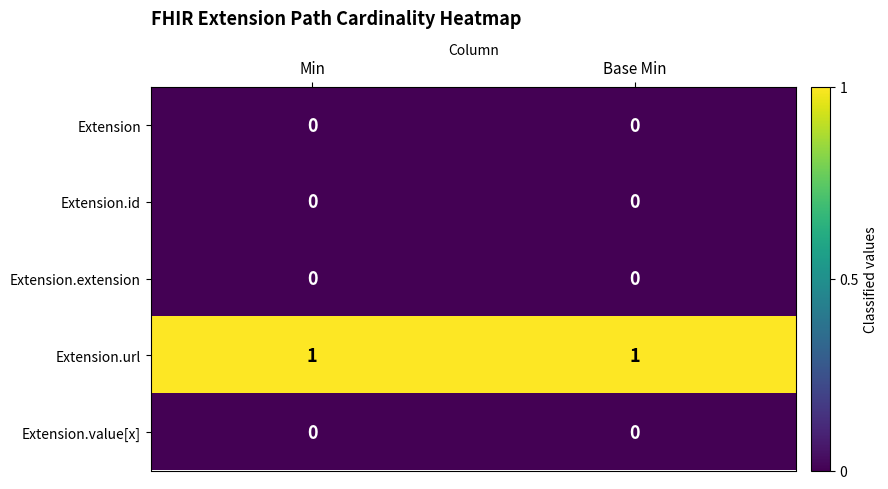

Reading left to right, list all the values displayed in this chart.

Extension: Min=0	Base Min=0
Extension.id: Min=0	Base Min=0
Extension.extension: Min=0	Base Min=0
Extension.url: Min=1	Base Min=1
Extension.value[x]: Min=0	Base Min=0